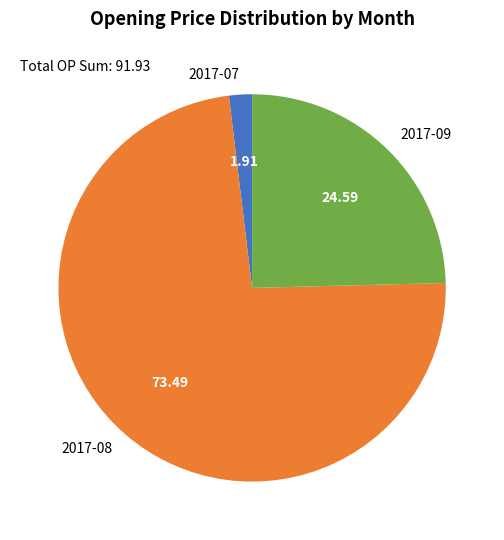

What is the largest slice in the pie chart?

2017-08